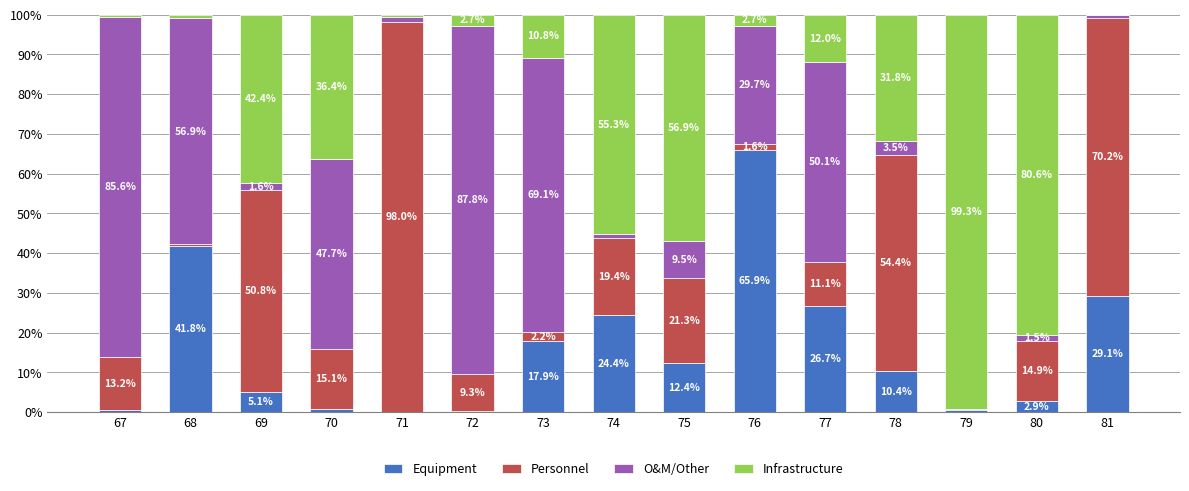

Read the Equipment value at 75.

12.4